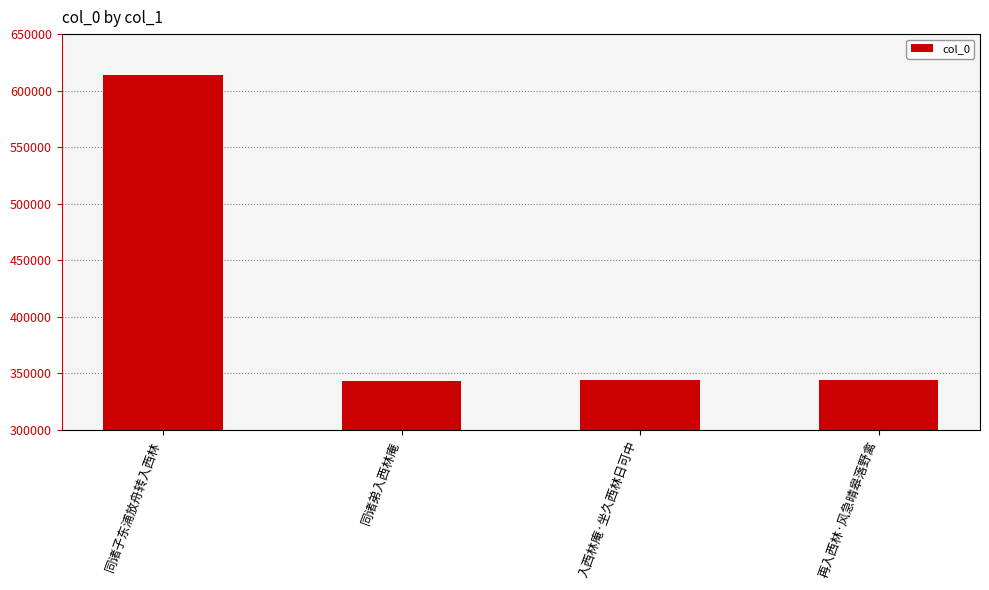

What is the sum of all values?

1646693